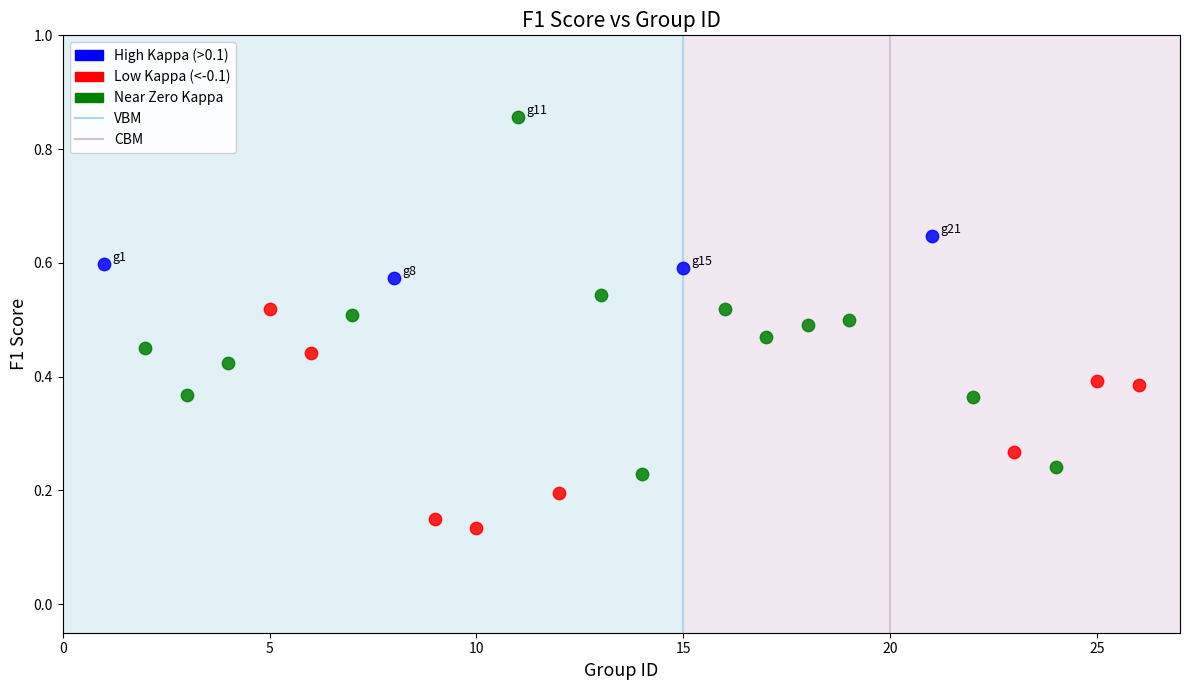

Which series reaches the minimum Y coordinate?

Low Kappa (<-0.1)